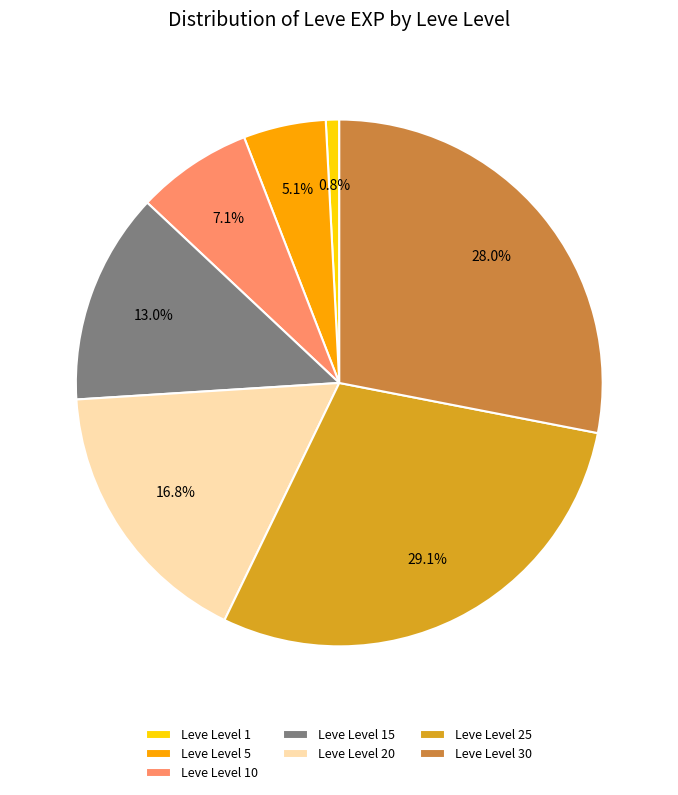

How many segments does this pie chart have?

7